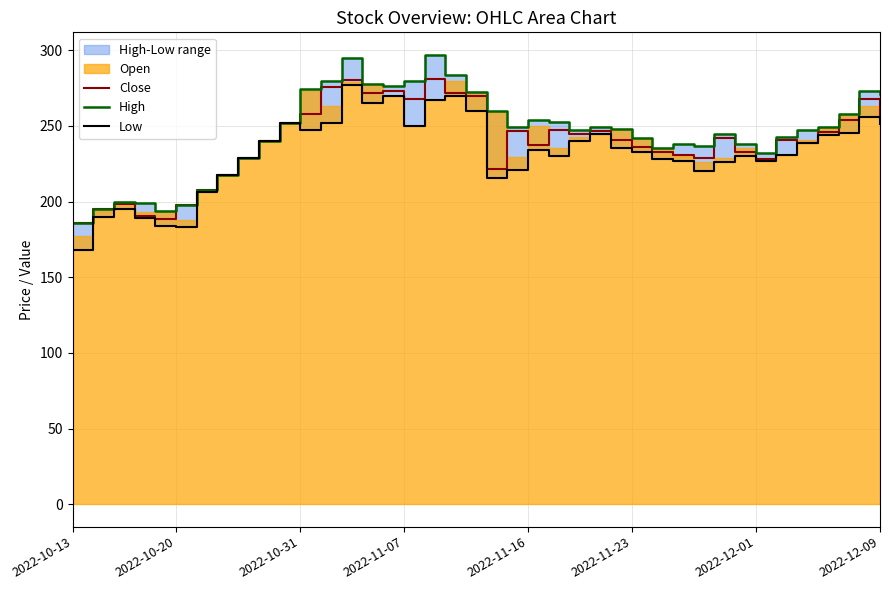

The Close series shows 185.8 at 2022-10-13. True or false?

True